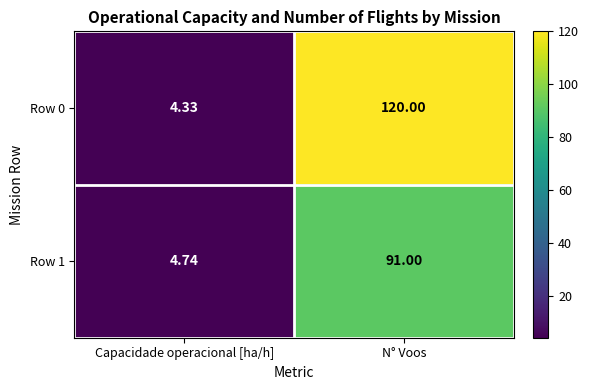

At which label does Row 1 reach its peak?

N° Voos